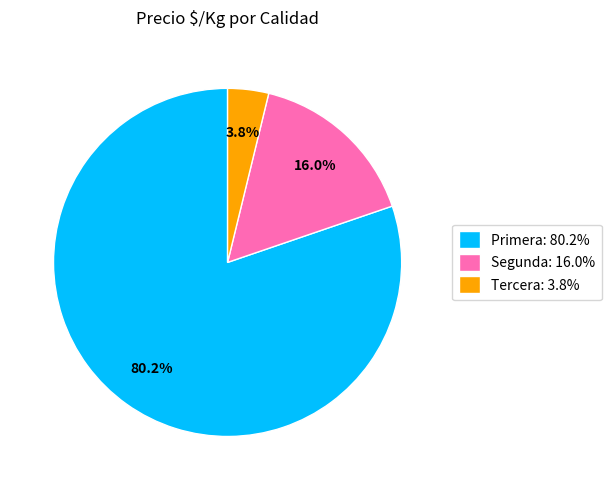

How many slices are in this pie chart?

3